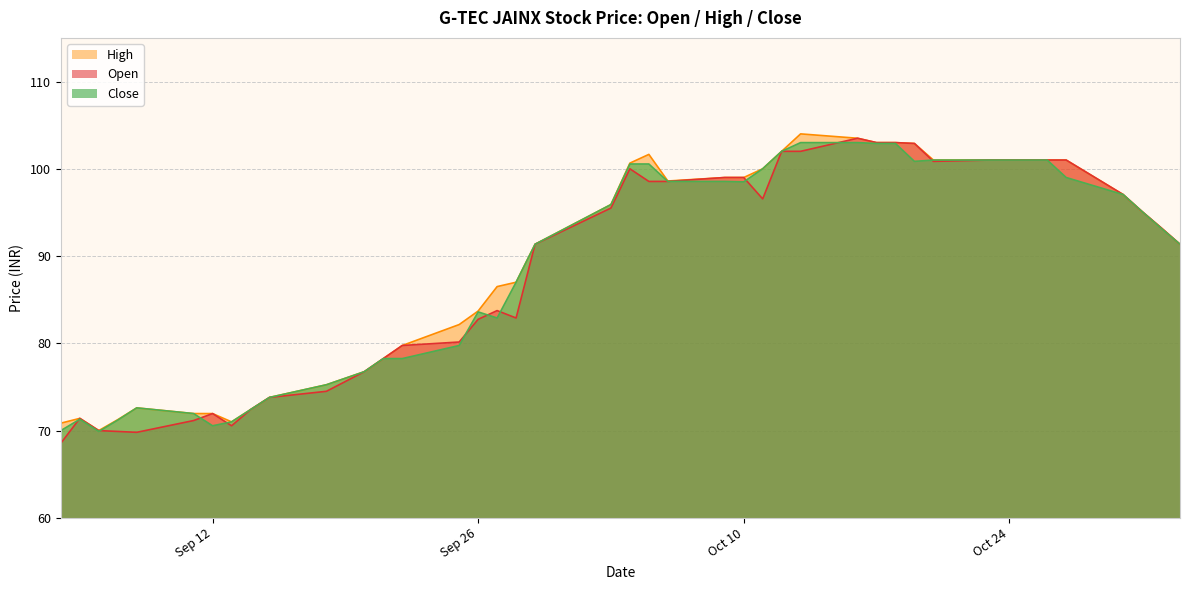

Count the number of data series in this chart.

3